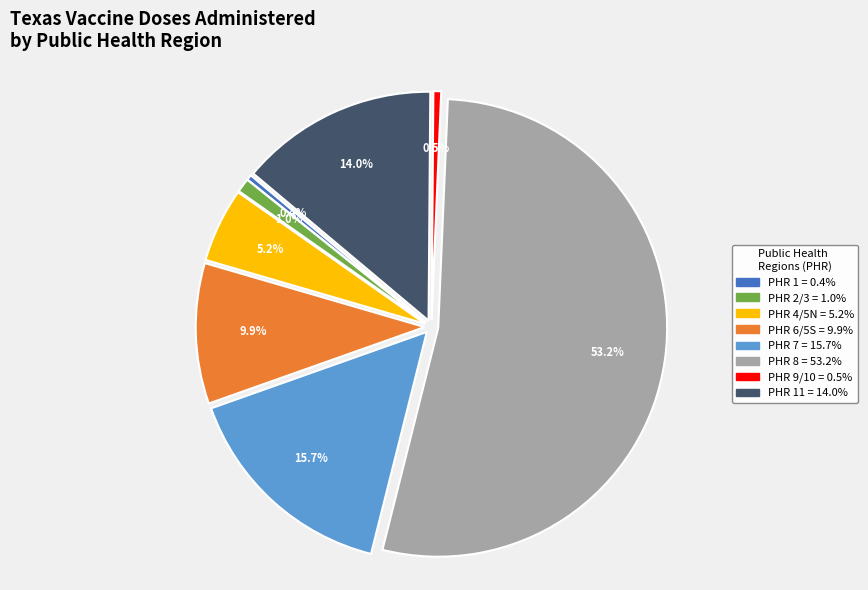

Is it true that 4/5N is 1% of the pie?

False